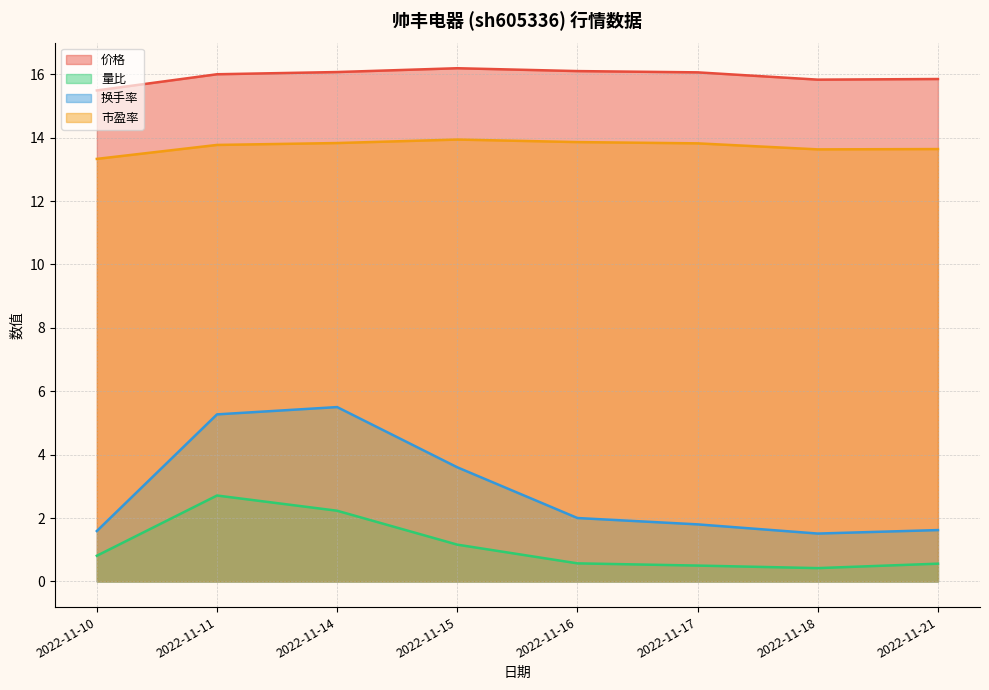

Reading right to left, list all the values displayed in this chart.

价格: 15.8	15.8	16.1	16.1	16.2	16.1	16.0	15.5
量比: 0.6	0.4	0.5	0.6	1.2	2.2	2.7	0.8
换手率: 1.6	1.5	1.8	2.0	3.6	5.5	5.3	1.6
市盈率: 13.6	13.6	13.8	13.9	13.9	13.8	13.8	13.3